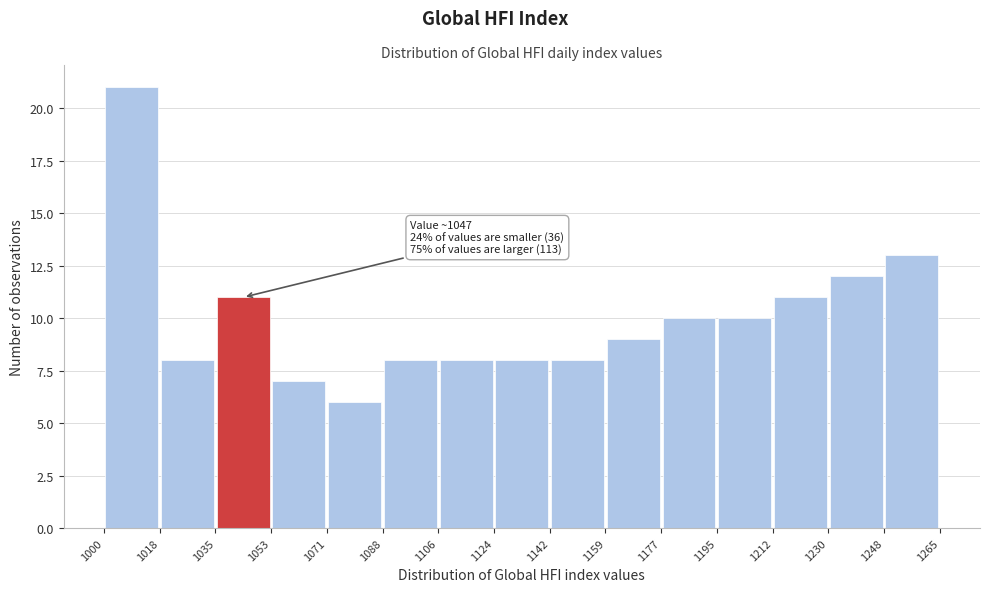

Which range on the x-axis has the tallest bar?

1000 to 1018